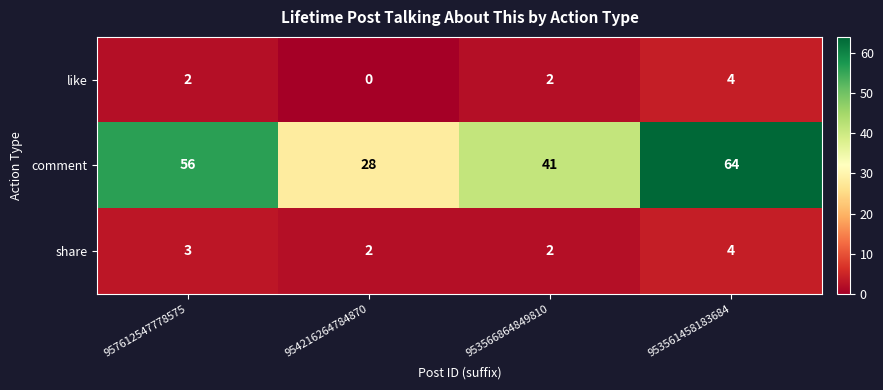

Which series changed the most between 957612547778575 and 954216264784870?

comment